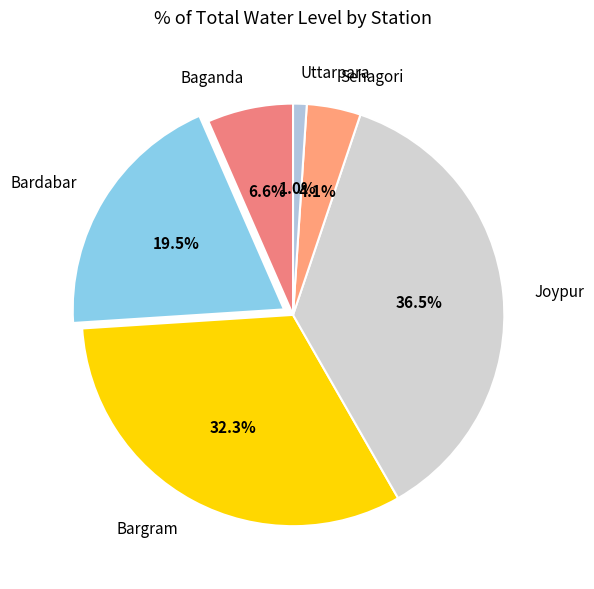

Which slice is the largest?

Joypur